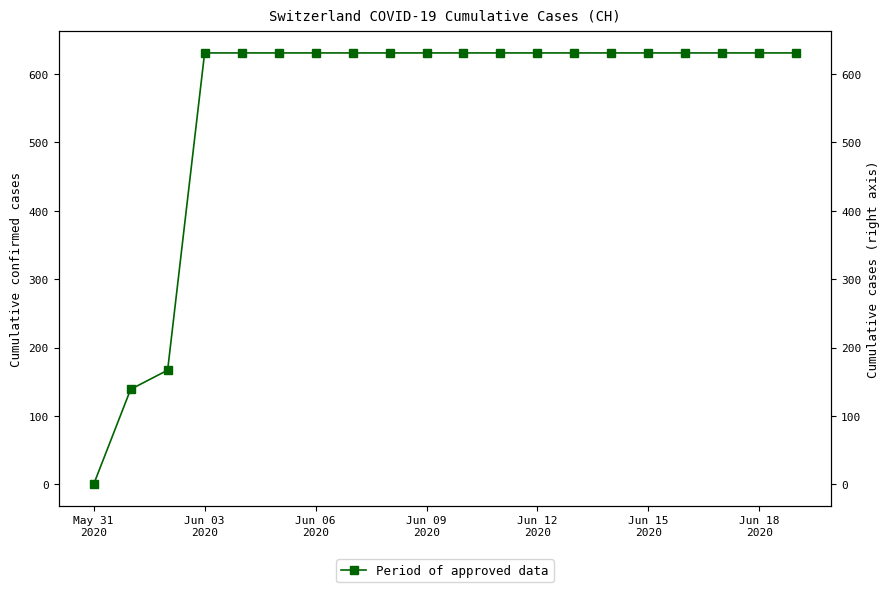

True or false: there are more than 1 points higher than both neighbors.

False